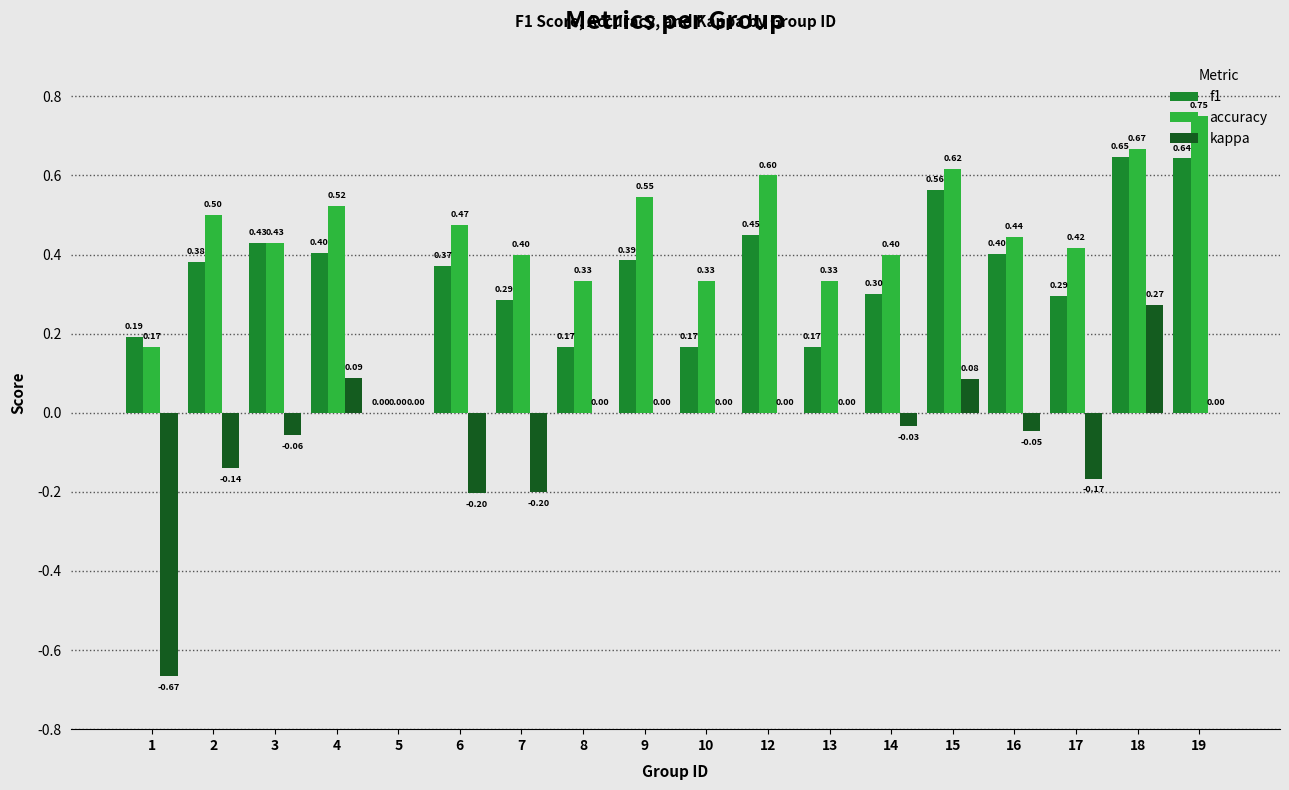

Which series has the largest total across all categories?

accuracy